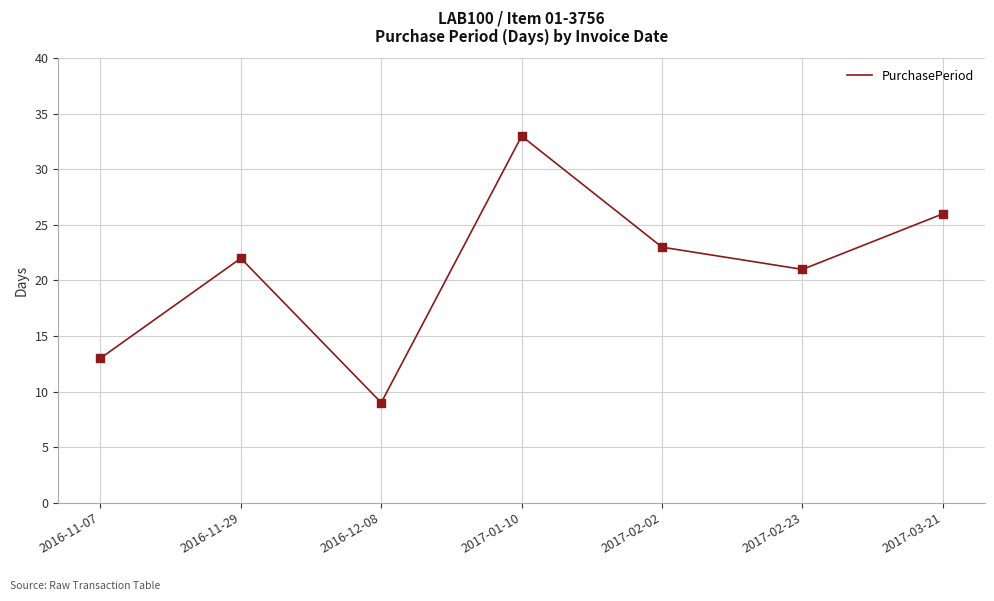

Approximately how many times larger is the value at 2017-03-21 compared to 2017-02-02?

1.1